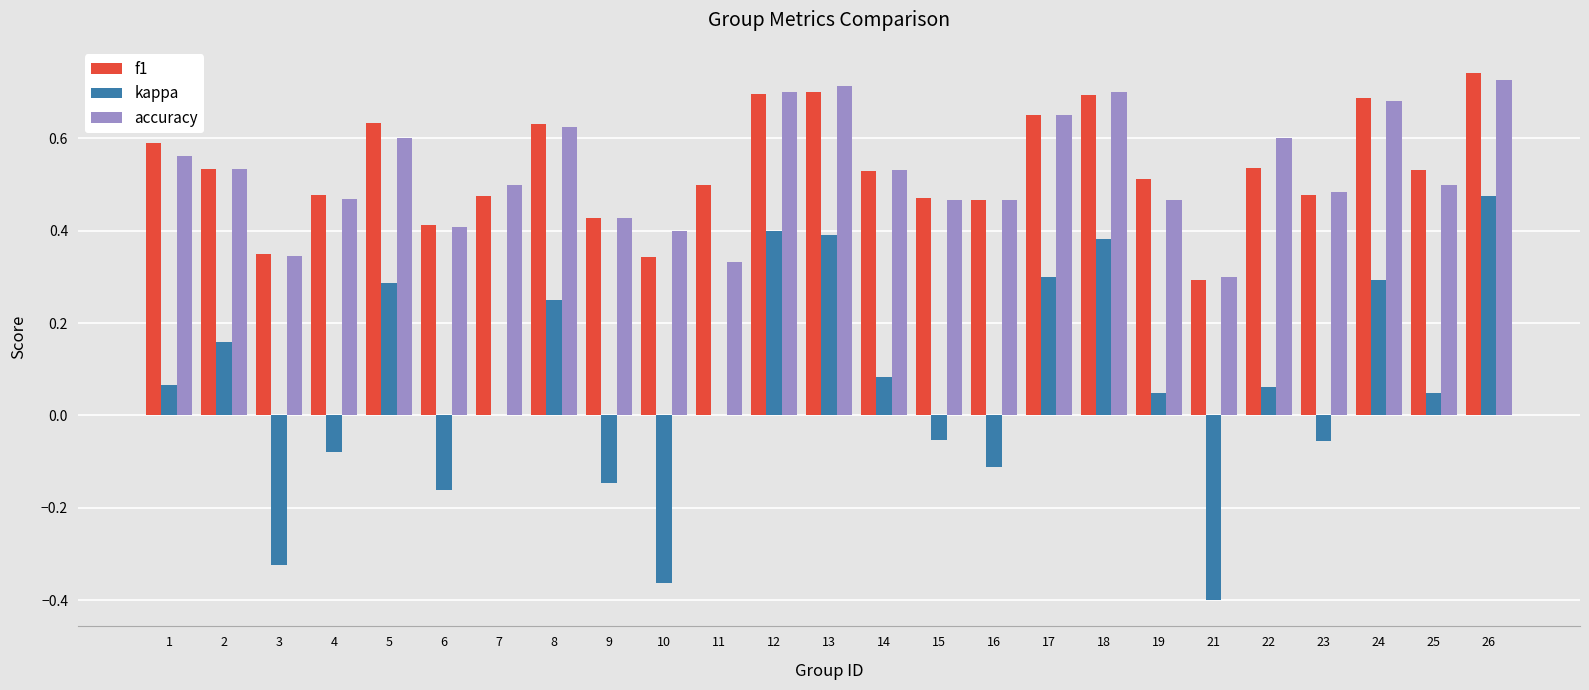

Is the value of accuracy at 17 greater than the value of kappa at 23?

Yes